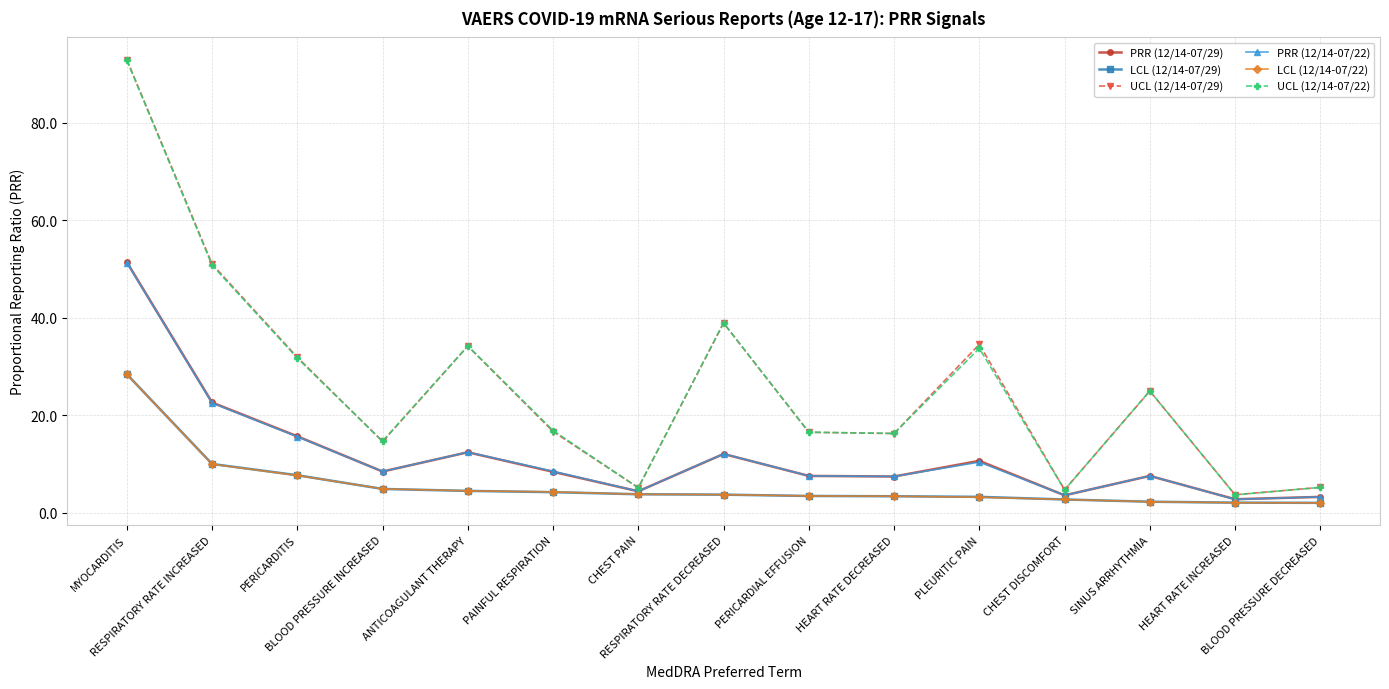

How many lines are shown in the chart?

6